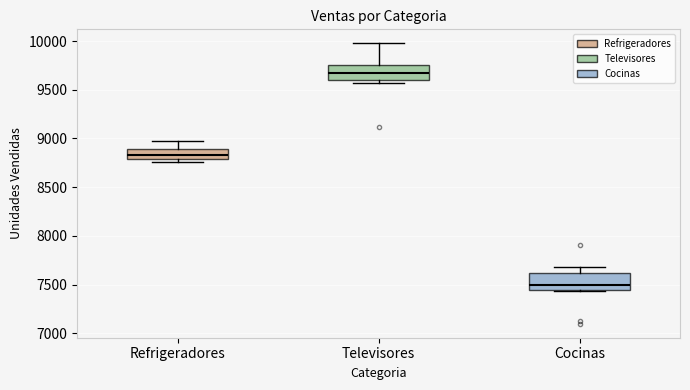

Which box's median line is the highest?

Televisores